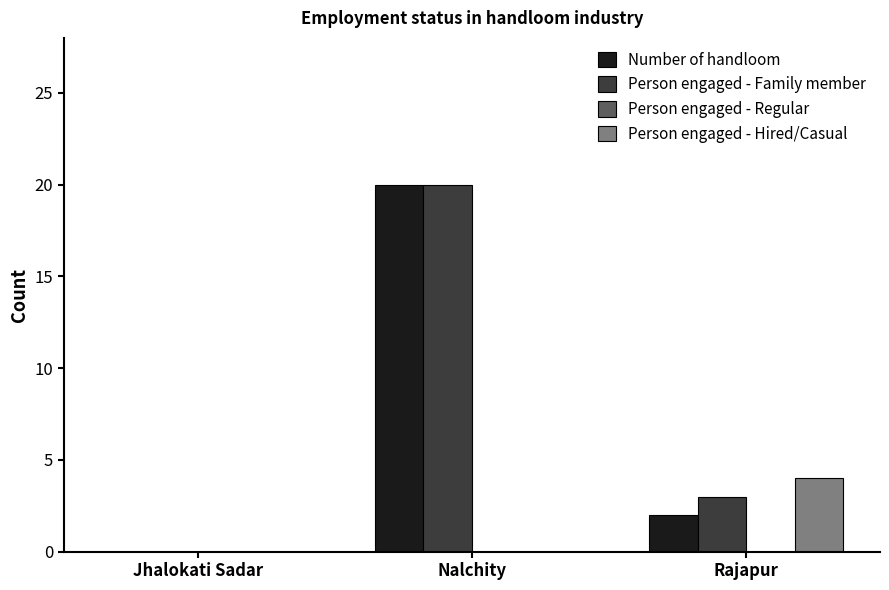

Are the bars horizontal?

No